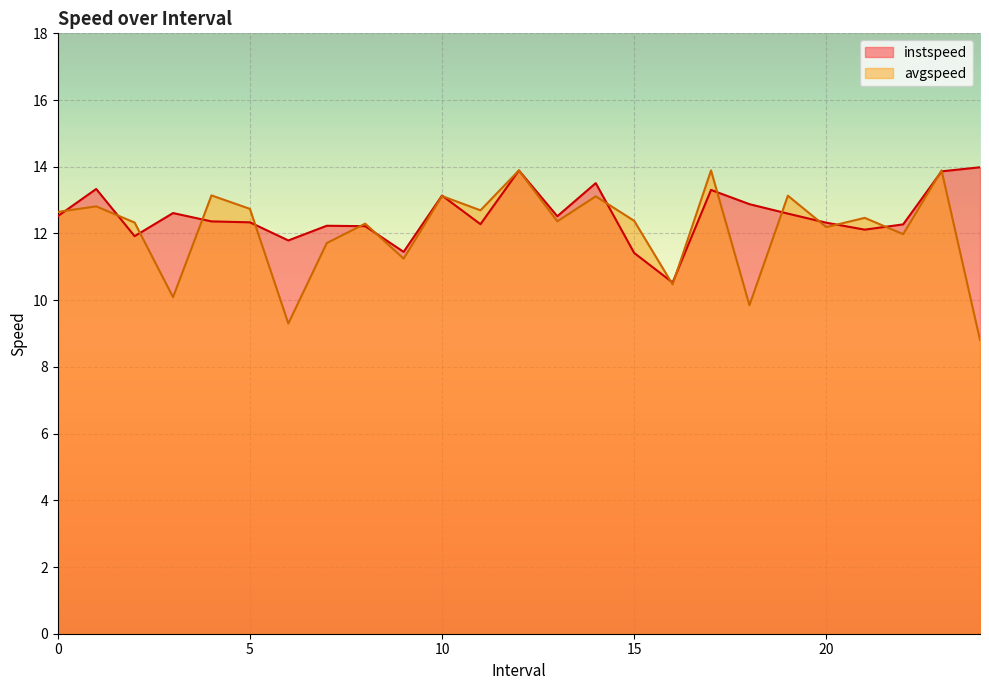

At 1.0, list the series in order from largest to smallest.

instspeed, avgspeed